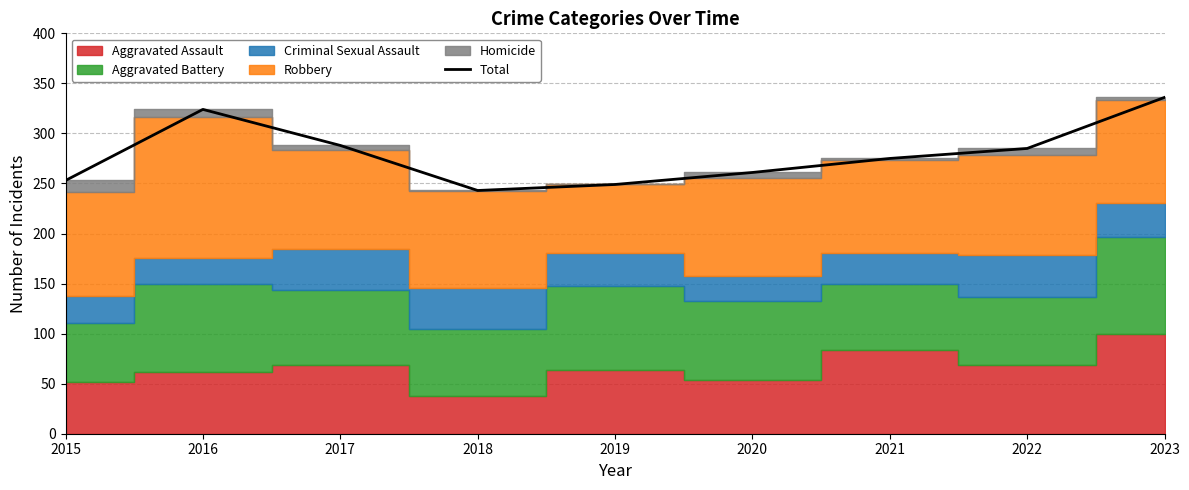

How many categories are shown in the chart?

9